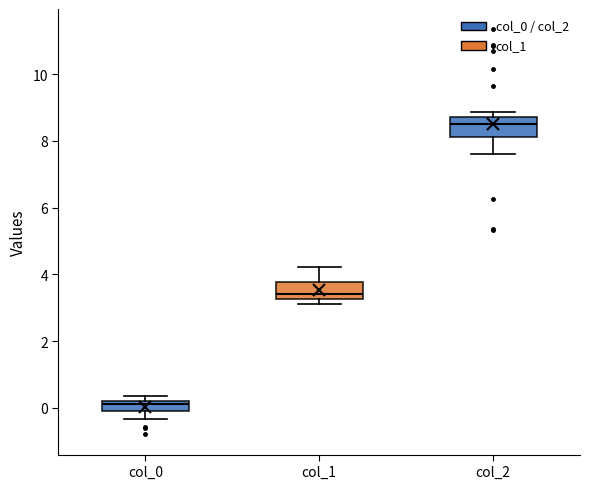

Which box's median line is the highest?

col_2